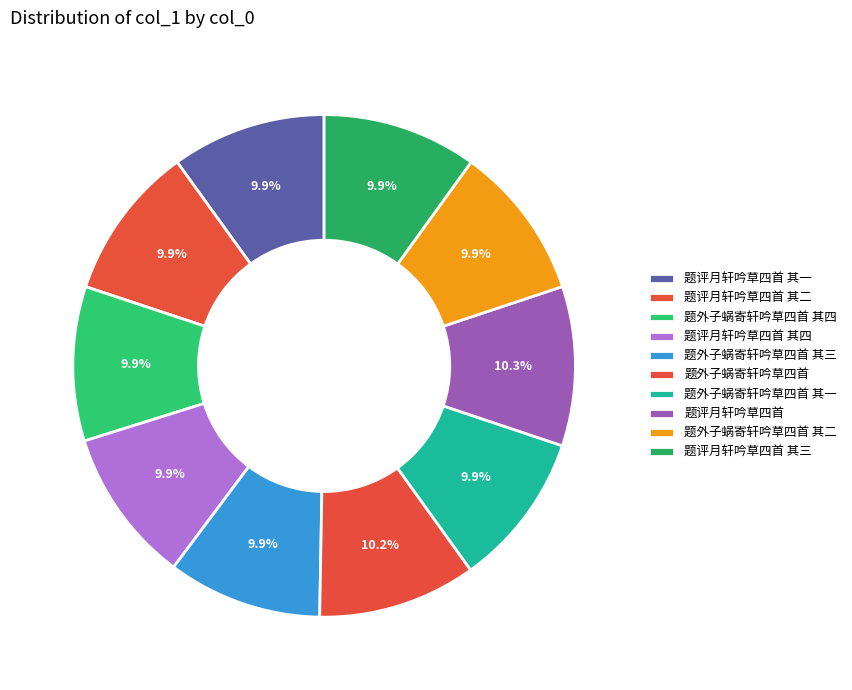

Count the number of slices in the pie.

10